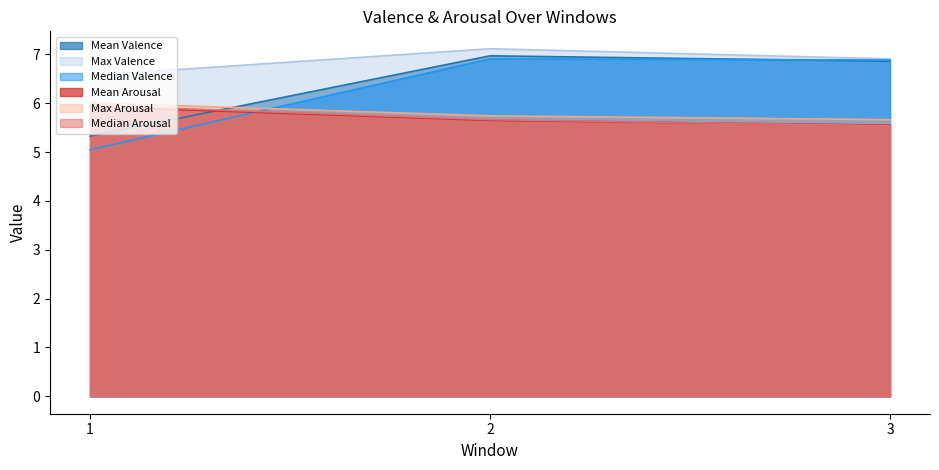

Which label corresponds to the largest value in the chart?

2